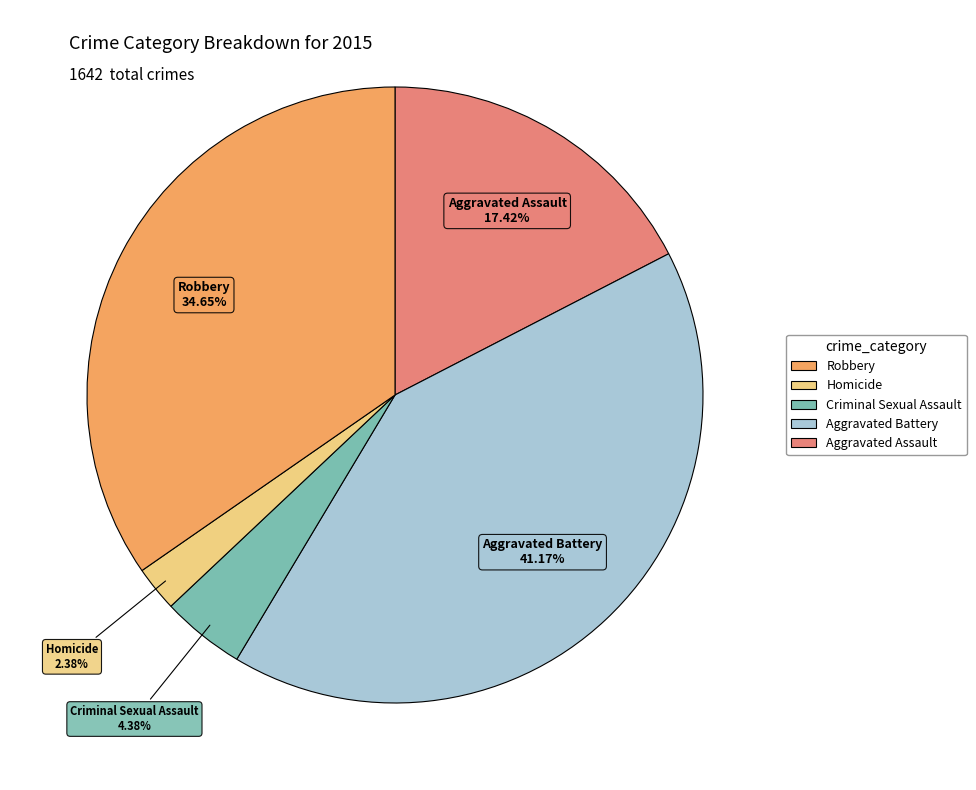

Does any single category account for the majority?

No